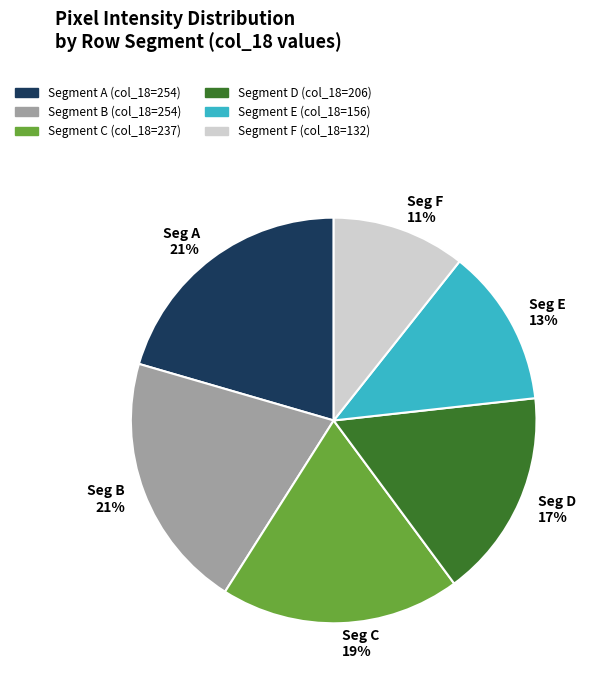

Is Segment F (col_18=132) the majority of the pie?

No